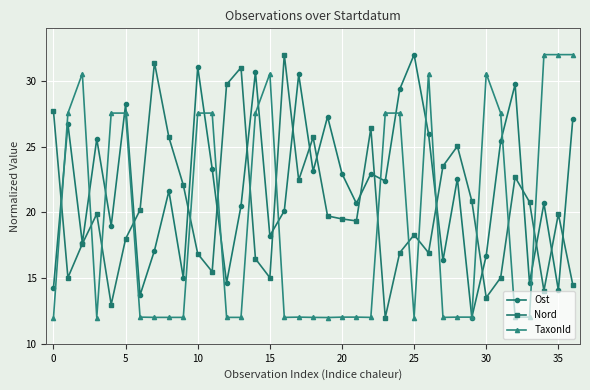

After their last crossing, which series has the higher values: TaxonId or Nord?

TaxonId